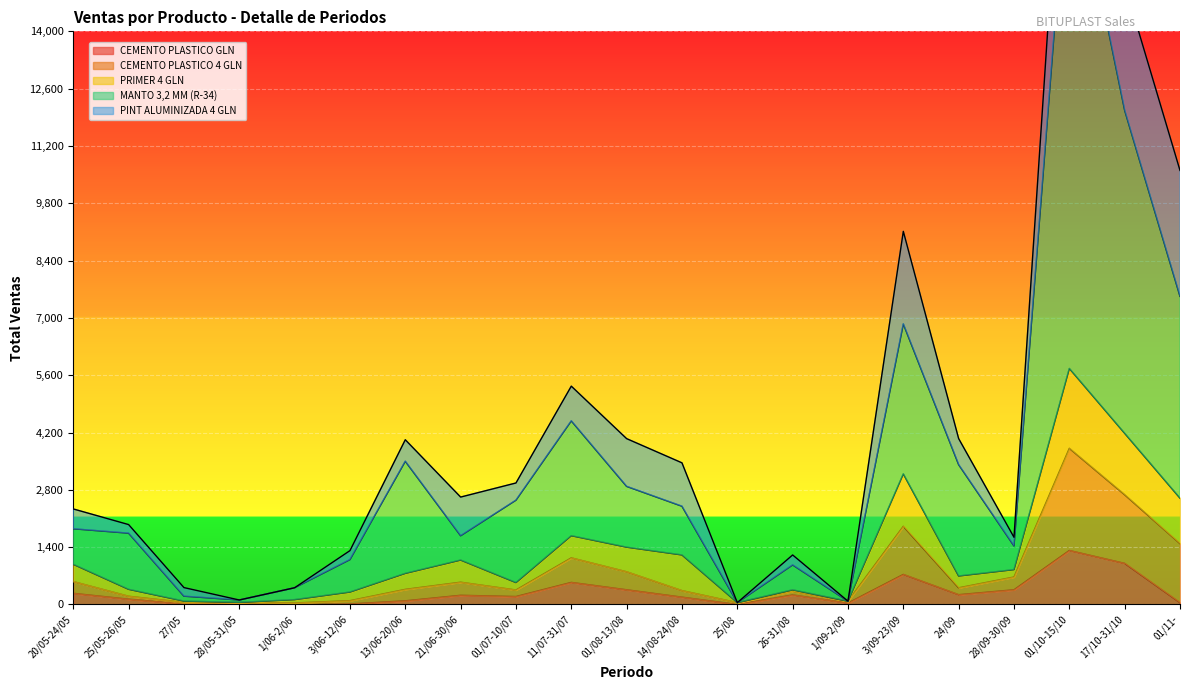

At which label does CEMENTO PLASTICO GLN reach its peak?

01/10-15/10